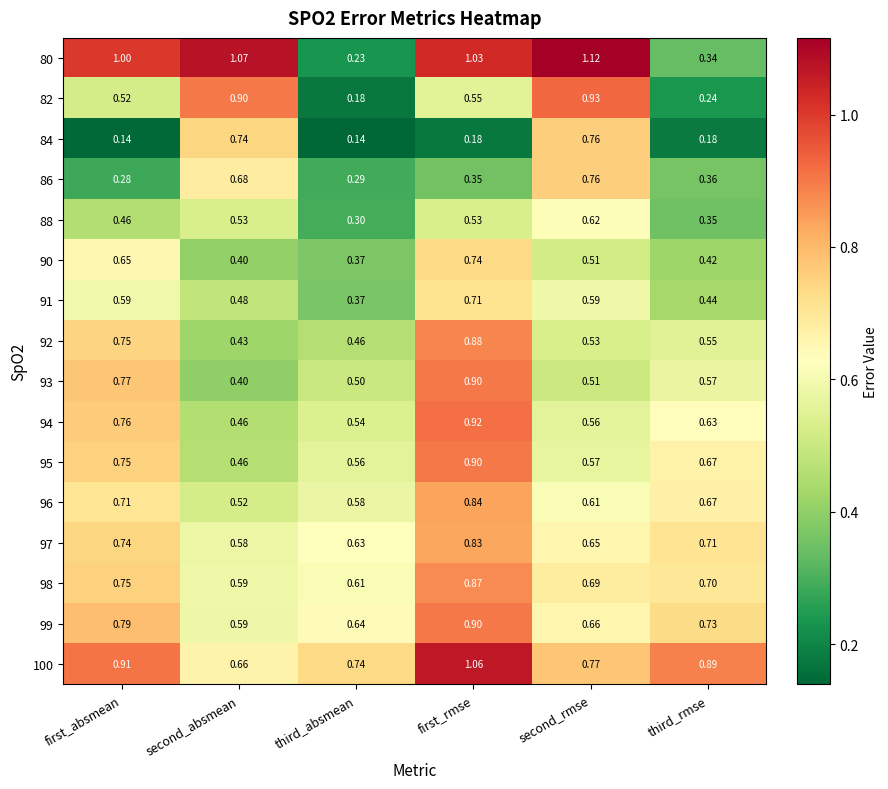

Rank the categories by 96 value from highest to lowest.

first_rmse, first_absmean, third_rmse, second_rmse, third_absmean, second_absmean